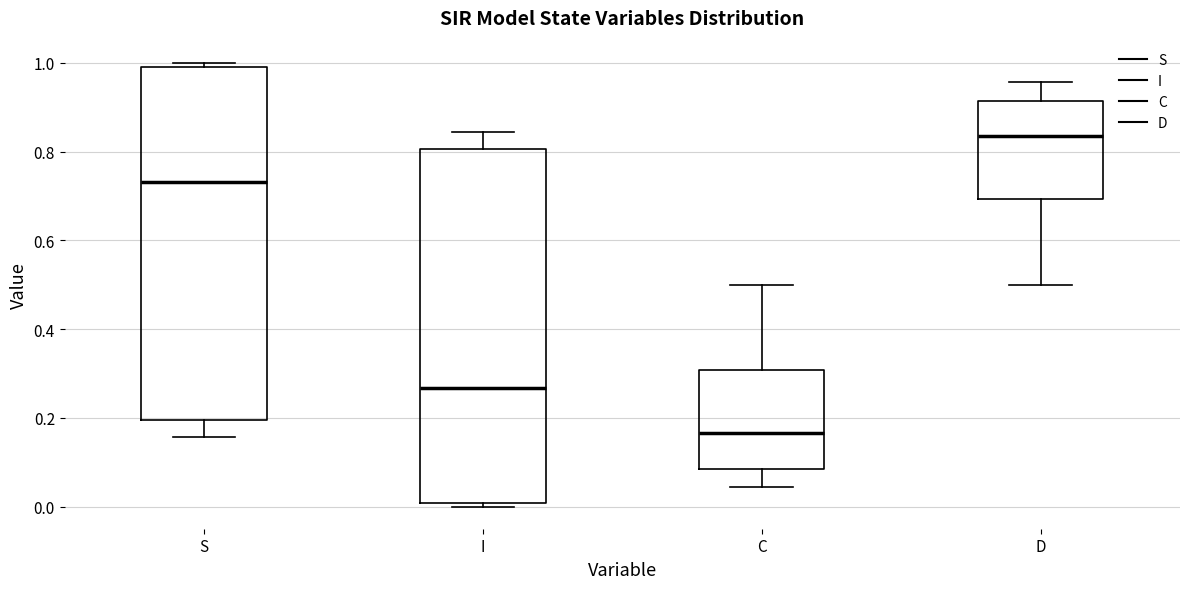

Reading left to right, transcribe this box plot: for each box, give where its median line is, the range the box spans, and where its two whiskers end, as read against the y-axis. The values are not printed on the chart, so give them approximately, as read against the axis.

S: median 0.74, box 0.20 to 1.00, whiskers 0.16 to 1.00 (just above the box's upper edge)
I: median 0.26, box 0.00 to 0.80, whiskers 0.00 (just below the box's lower edge) to 0.84
C: median 0.16, box 0.08 to 0.30, whiskers 0.04 to 0.50
D: median 0.84, box 0.70 to 0.92, whiskers 0.50 to 0.96